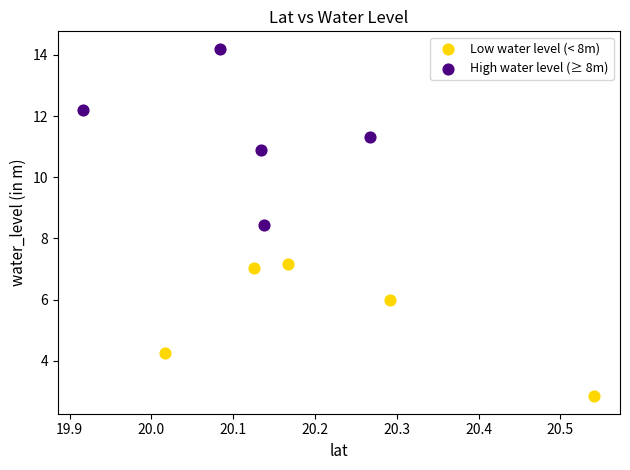

Which series has the widest spread of Y values?

High water level (≥ 8m)